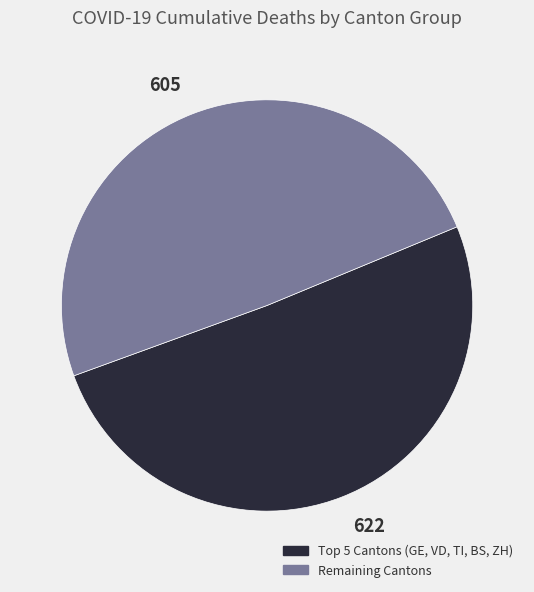

Rank the categories by value from highest to lowest.

622, 605